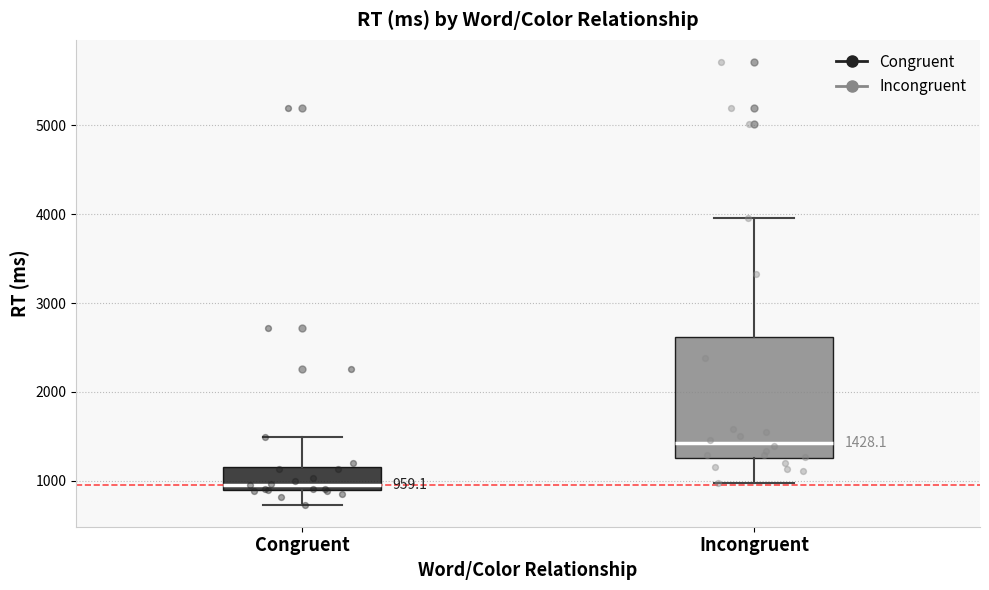

Which box's median line is the highest?

Incongruent